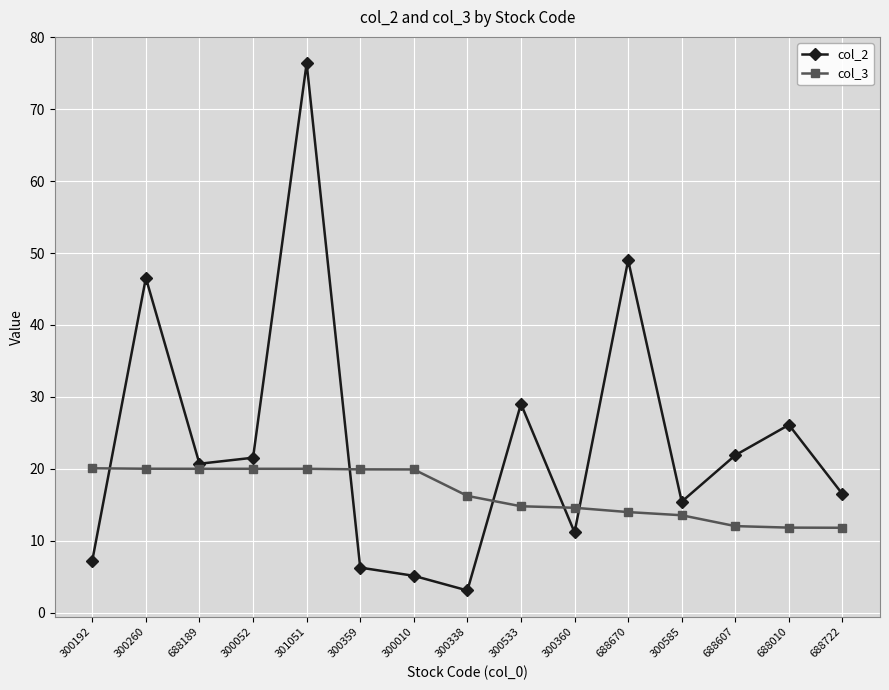

How many intersections are there between col_2 and col_3?

5